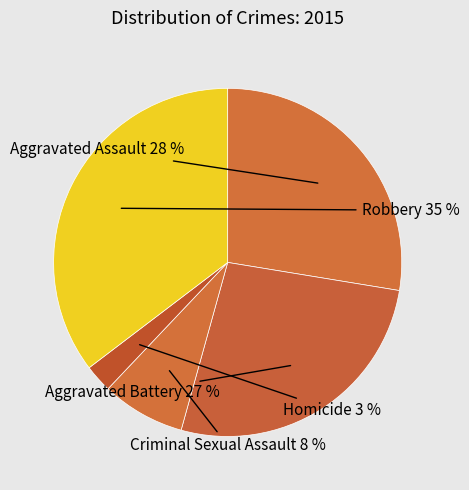

How many segments does this pie chart have?

5